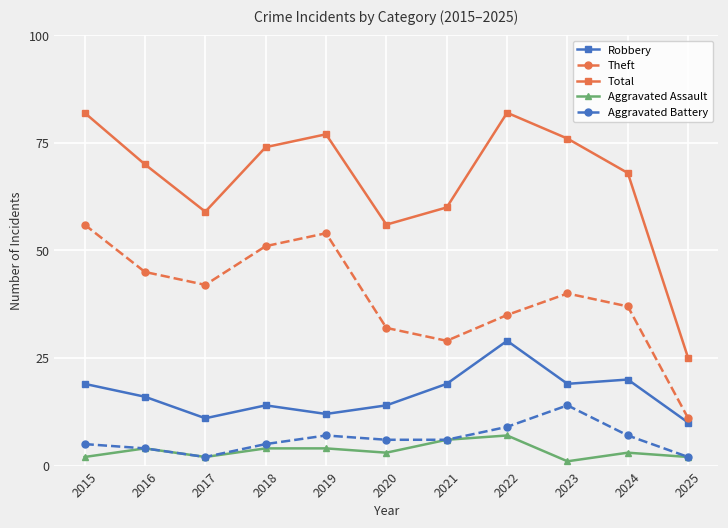

Reading left to right, transcribe all the data shown in this chart.

Robbery: 2015=19	2016=16	2017=11	2018=14	2019=12	2020=14	2021=19	2022=29	2023=19	2024=20	2025=10
Theft: 2015=56	2016=45	2017=42	2018=51	2019=54	2020=32	2021=29	2022=35	2023=40	2024=37	2025=11
Total: 2015=82	2016=70	2017=59	2018=74	2019=77	2020=56	2021=60	2022=82	2023=76	2024=68	2025=25
Aggravated Assault: 2015=2	2016=4	2017=2	2018=4	2019=4	2020=3	2021=6	2022=7	2023=1	2024=3	2025=2
Aggravated Battery: 2015=5	2016=4	2017=2	2018=5	2019=7	2020=6	2021=6	2022=9	2023=14	2024=7	2025=2